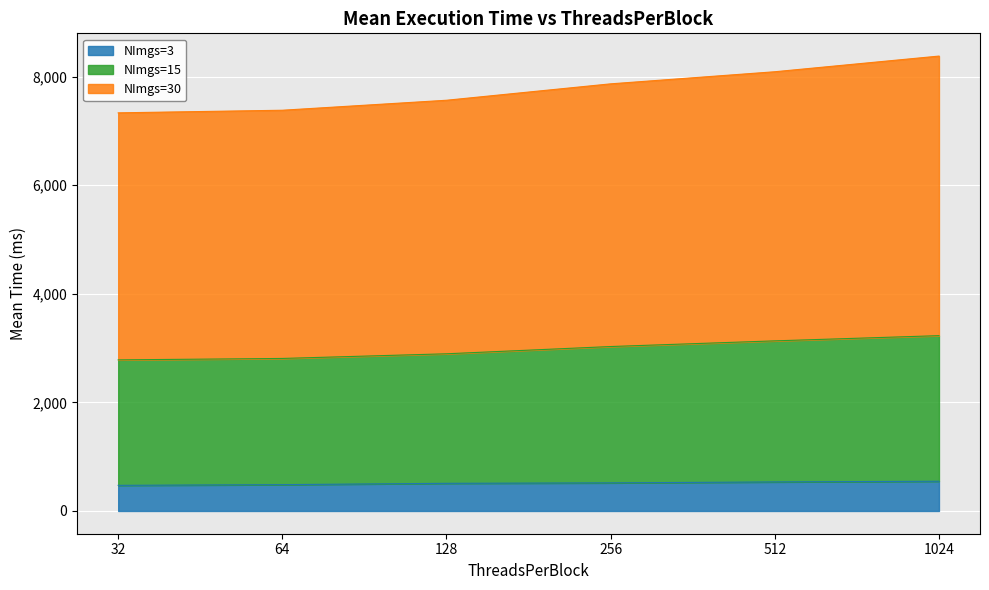

What is the average value of the NImgs=3 series?

511.1